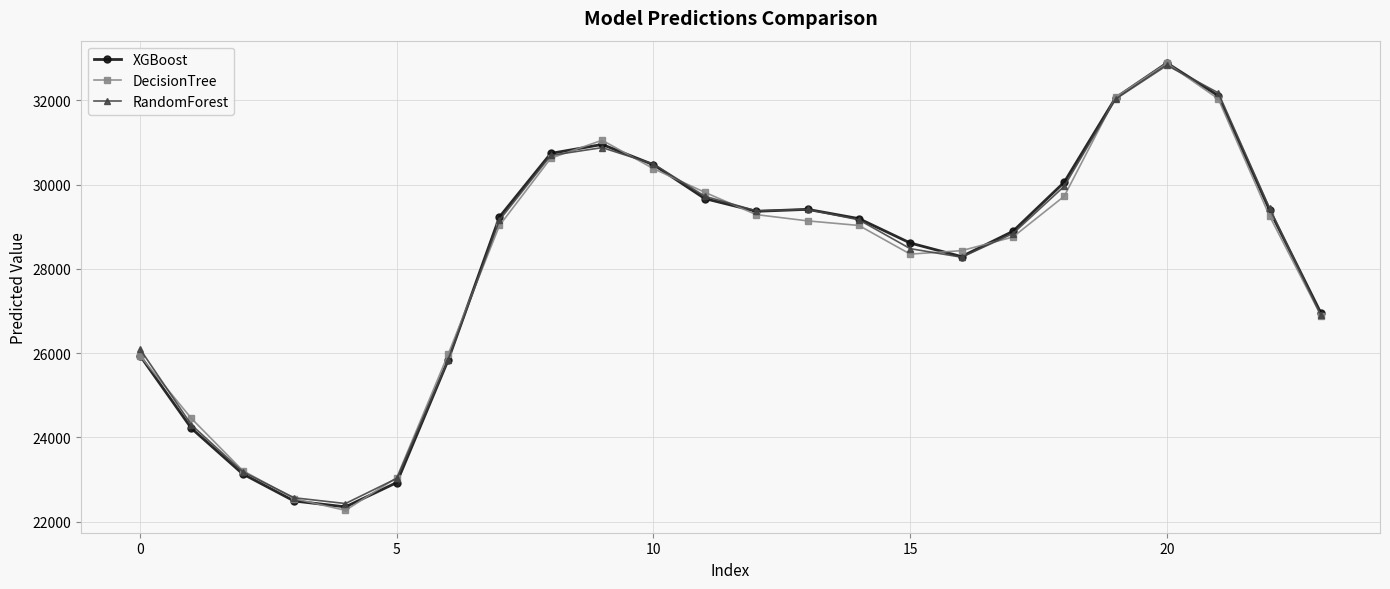

In XGBoost, how many points are higher than both neighbors (excluding endpoints)?

3